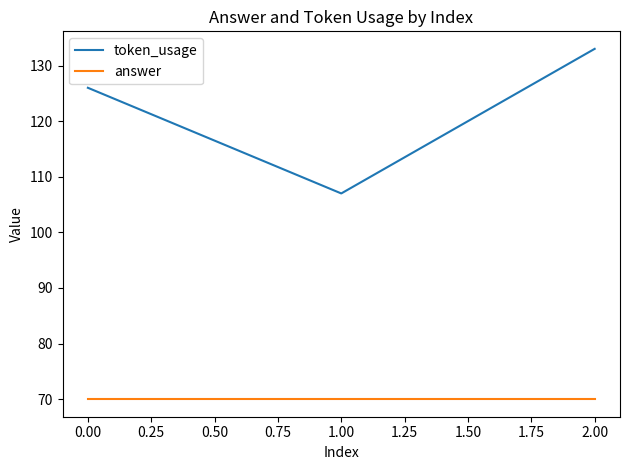

What position from the left is 1.00?

2